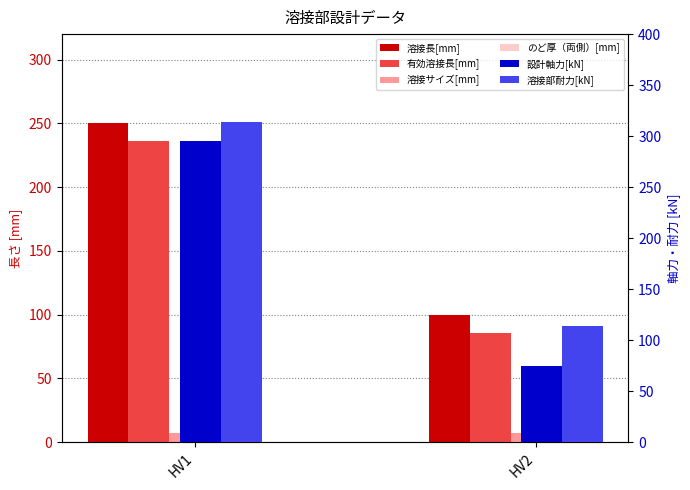

Count the 溶接長[mm] values in the range 100 to 250.

2